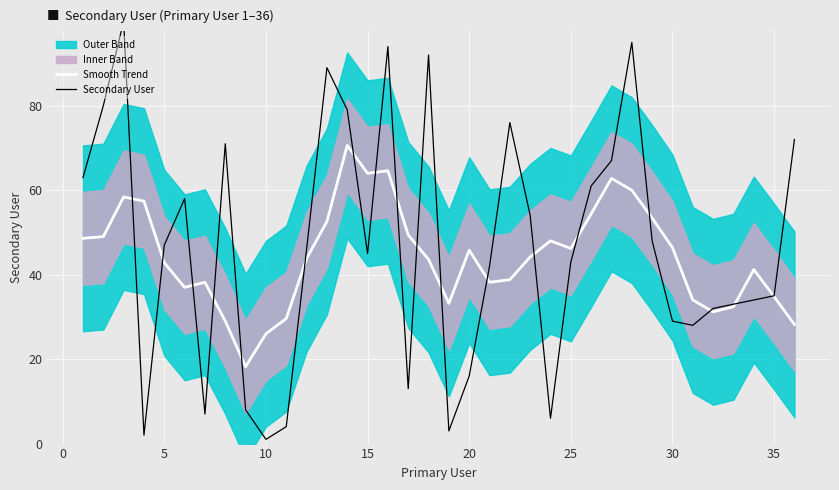

What is the lowest value of the Smooth Trend series?

18.2